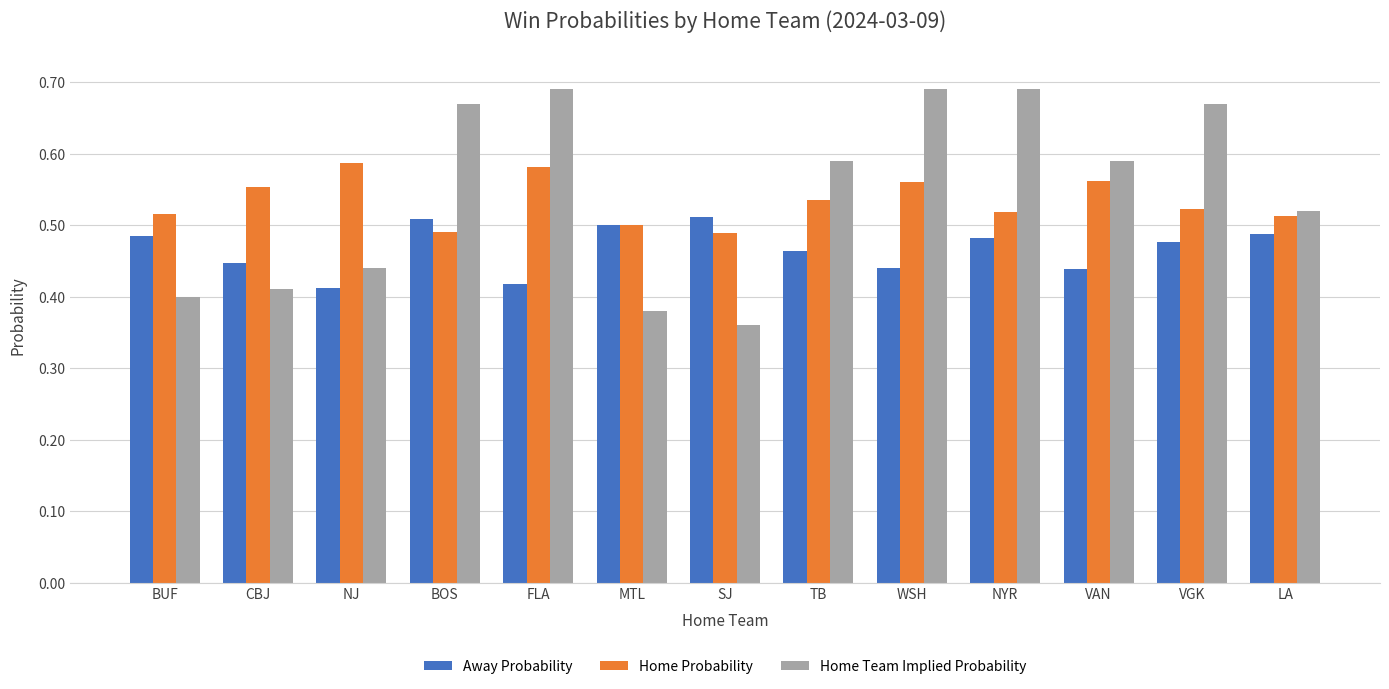

What is the label of the 6th bar from the right?

TB